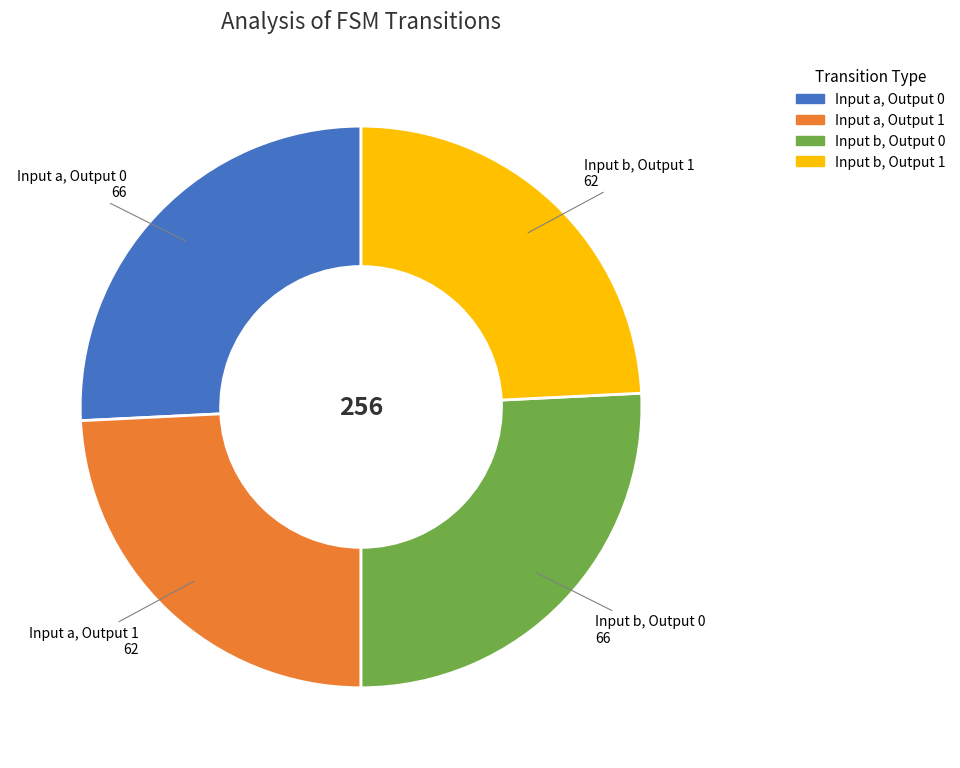

Is there any slice that represents more than half of the pie?

No